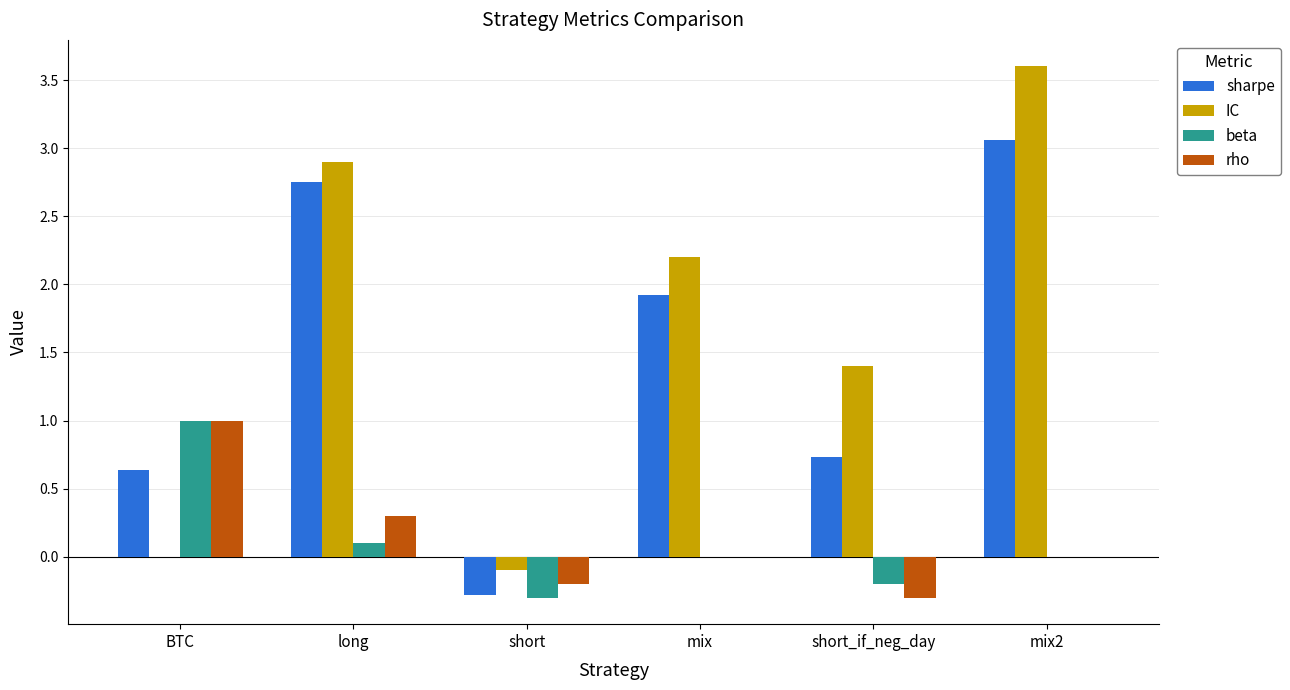

What value does the IC series have at short?

-0.1